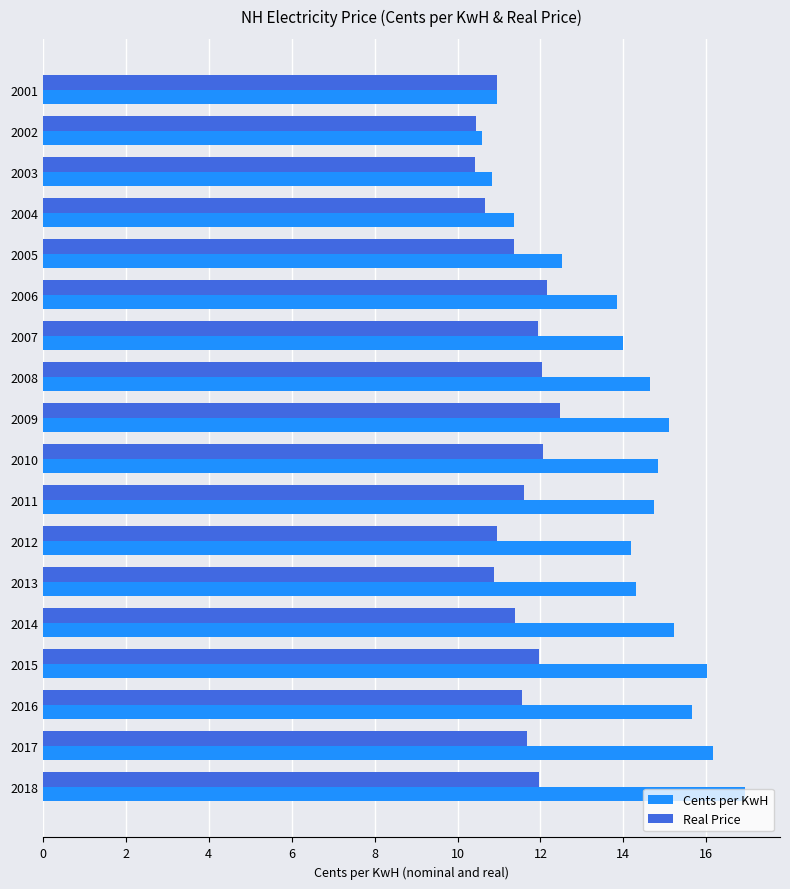

What is the spread (max minus min) of values at 2009?

2.6